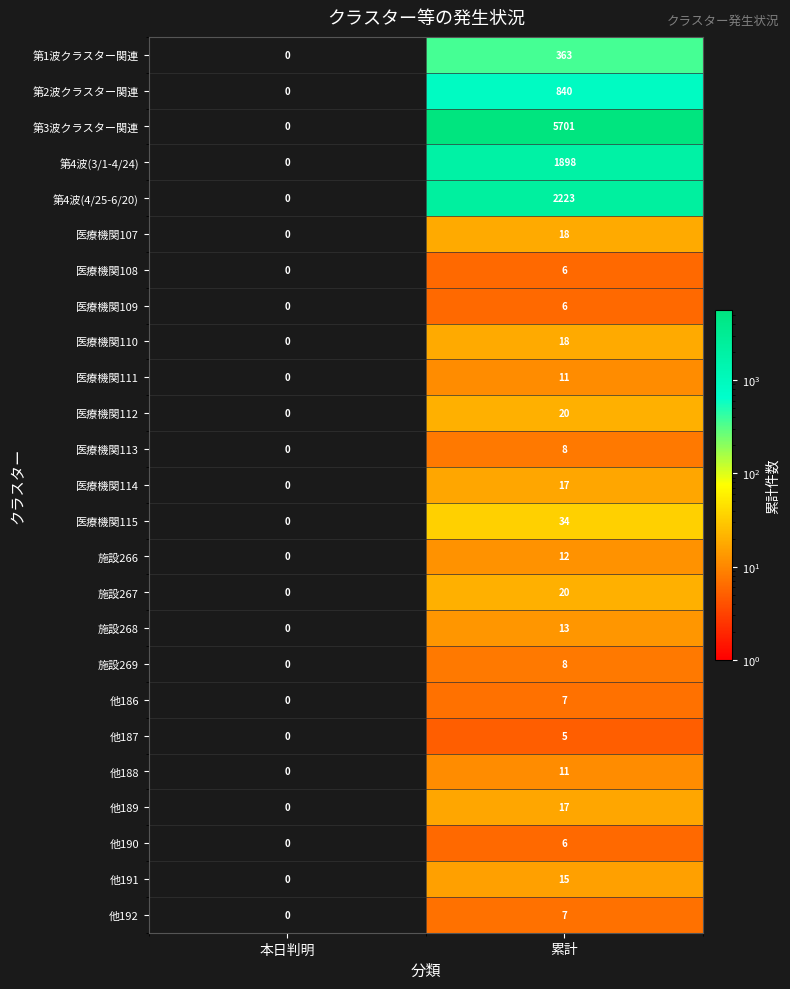

At which category is the sum across all series the highest?

累計